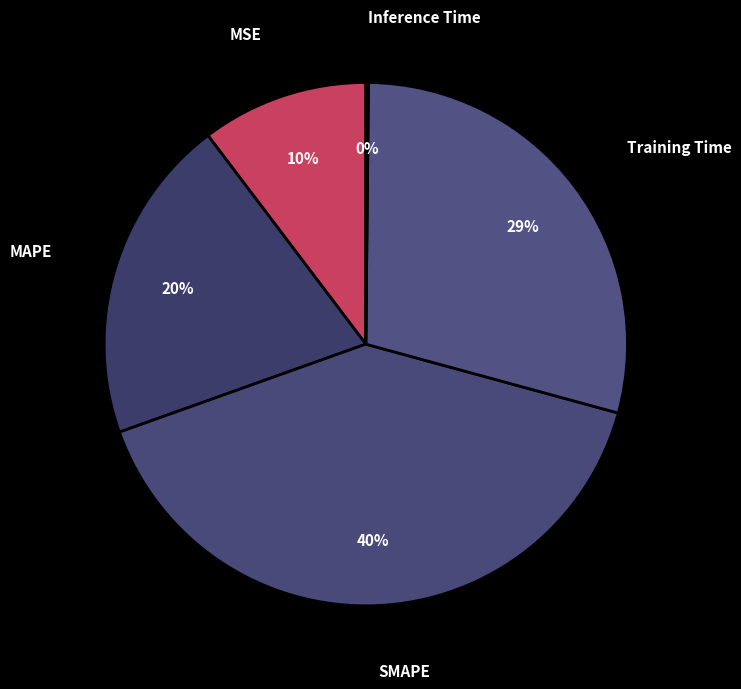

Is the sum of MAPE and Training Time greater than half?

No